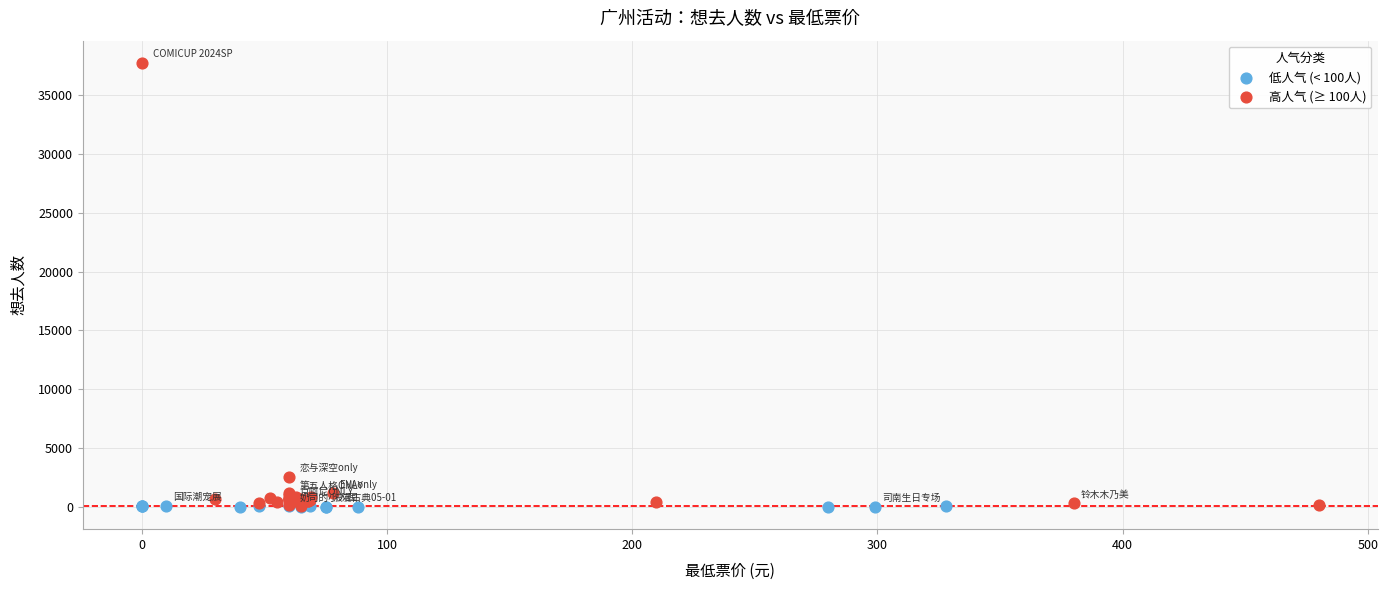

Which series has the largest Y range (max minus min)?

高人气 (≥ 100人)